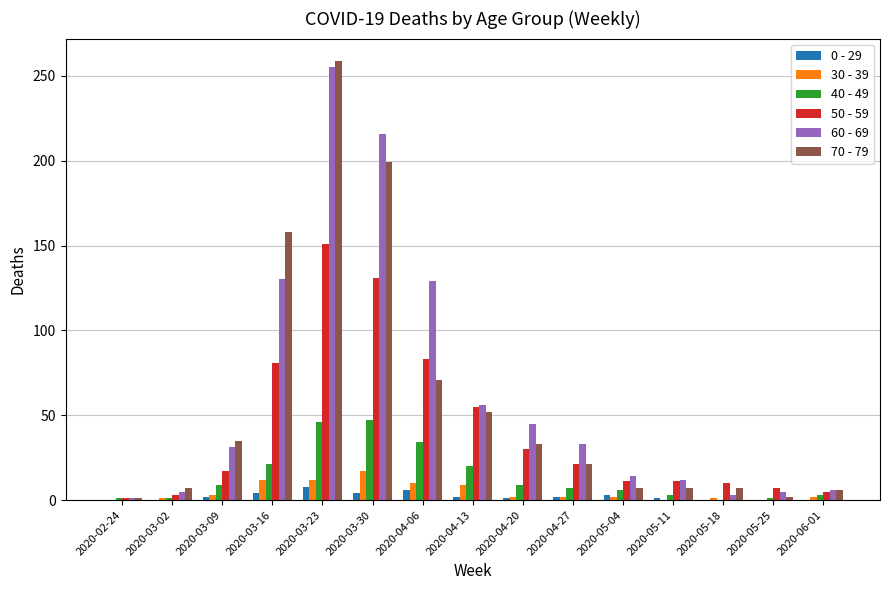

Are the bars horizontal?

No